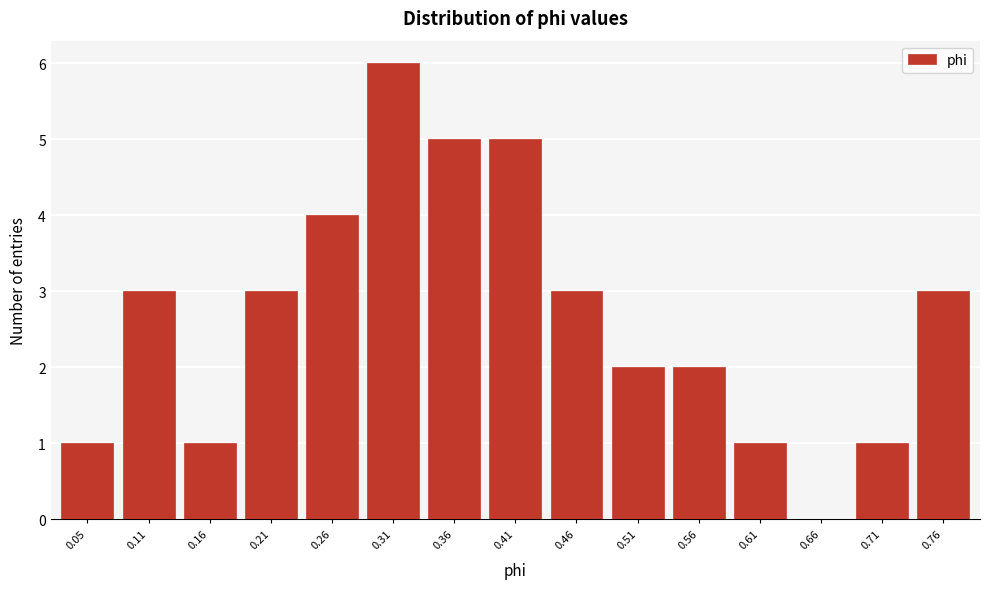

Reading left to right, transcribe all the data shown in this chart.

0.05=1	0.11=3	0.16=1	0.21=3	0.26=4	0.31=6	0.36=5	0.41=5	0.46=3	0.51=2	0.56=2	0.61=1	0.66=0	0.71=1	0.76=3